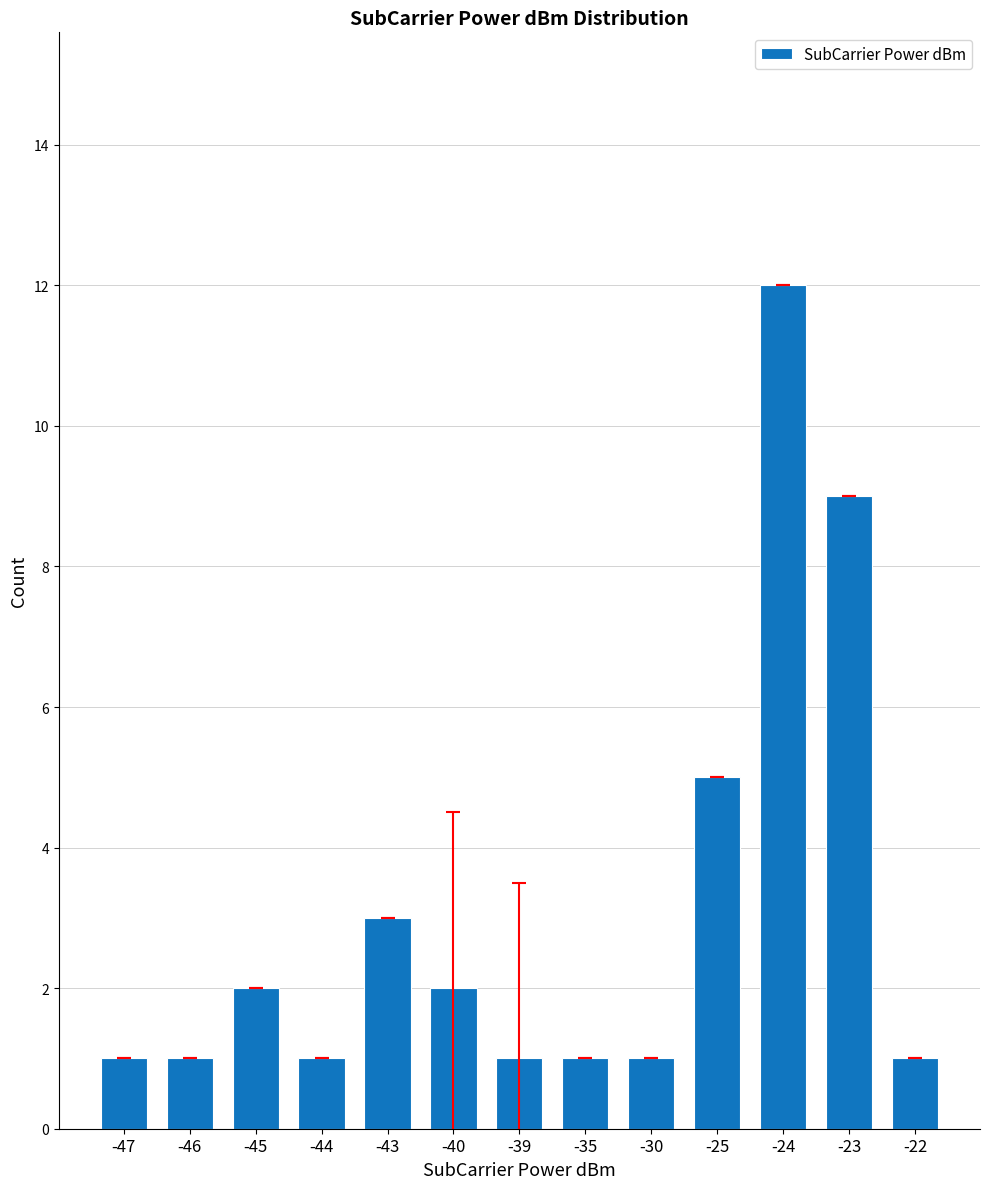

Approximately how many times larger is the value at -39 compared to -44?

1.0